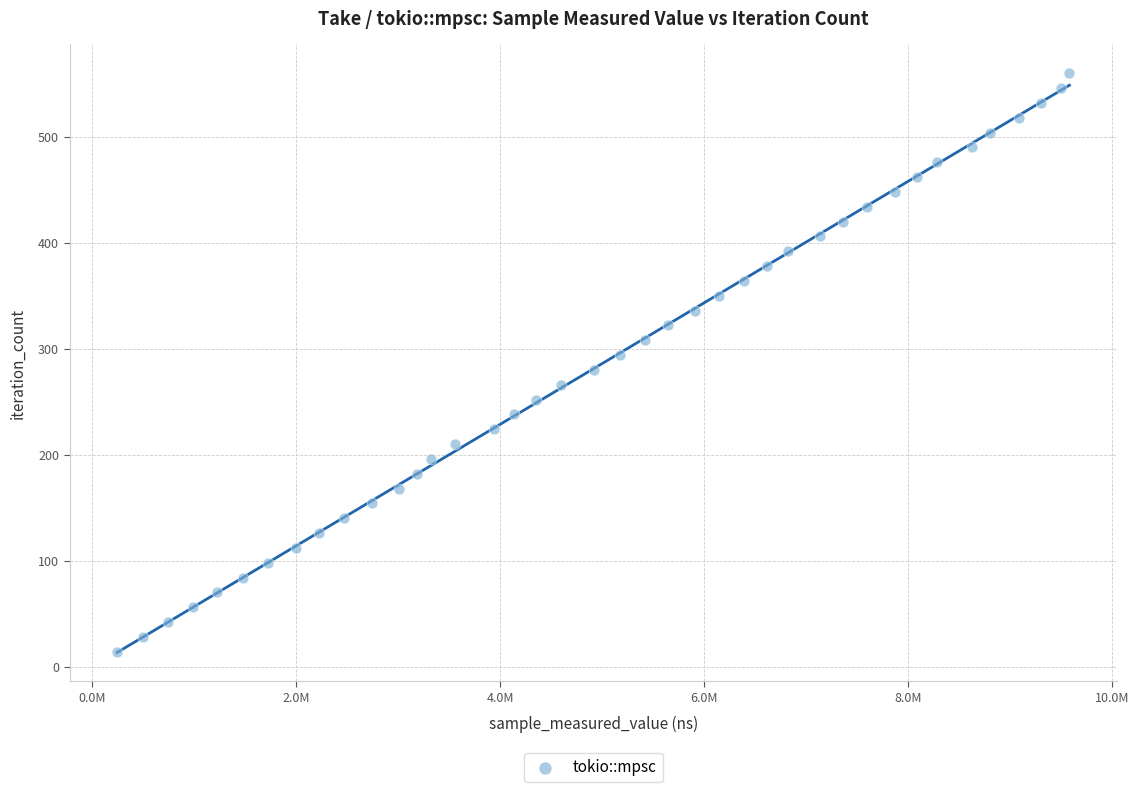

What is the range of Y values (max minus min)?

546